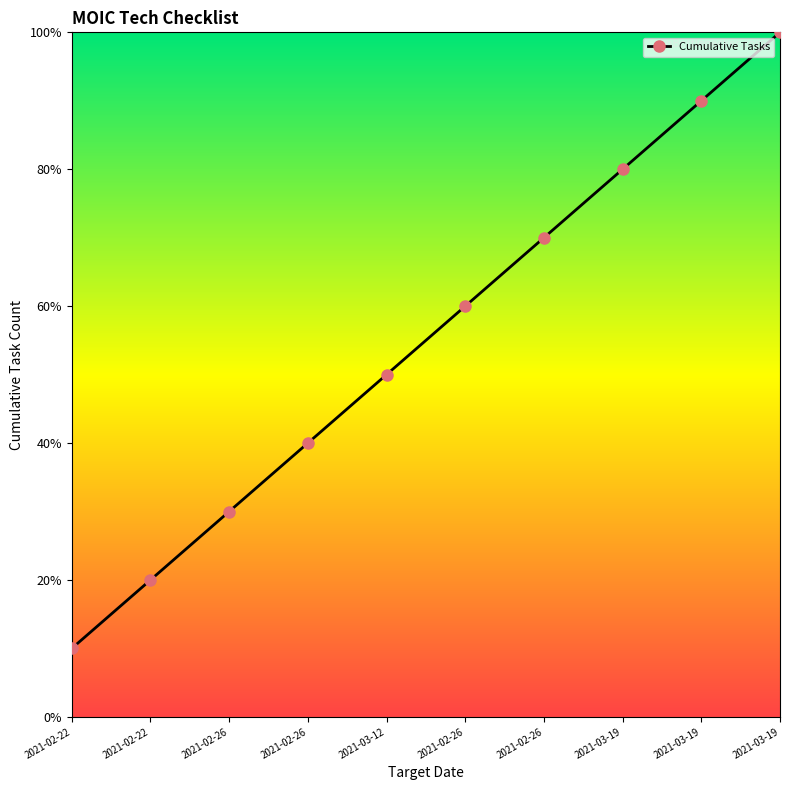

At which category does the chart reach its peak across all series?

2021-03-19